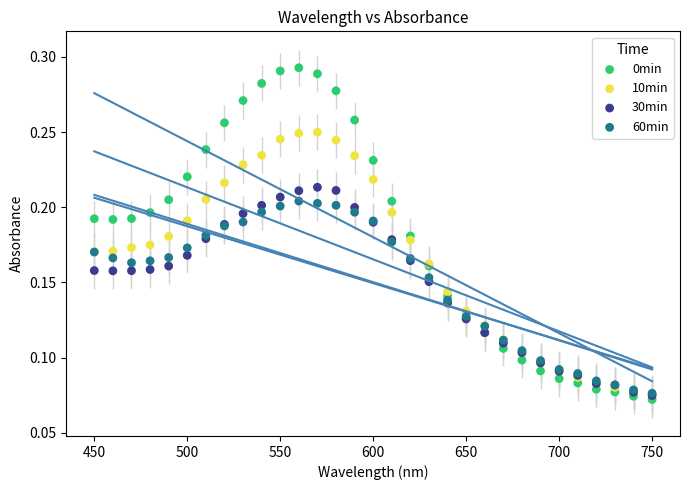

What are all the series names shown in the legend?

0min, 10min, 30min, 60min